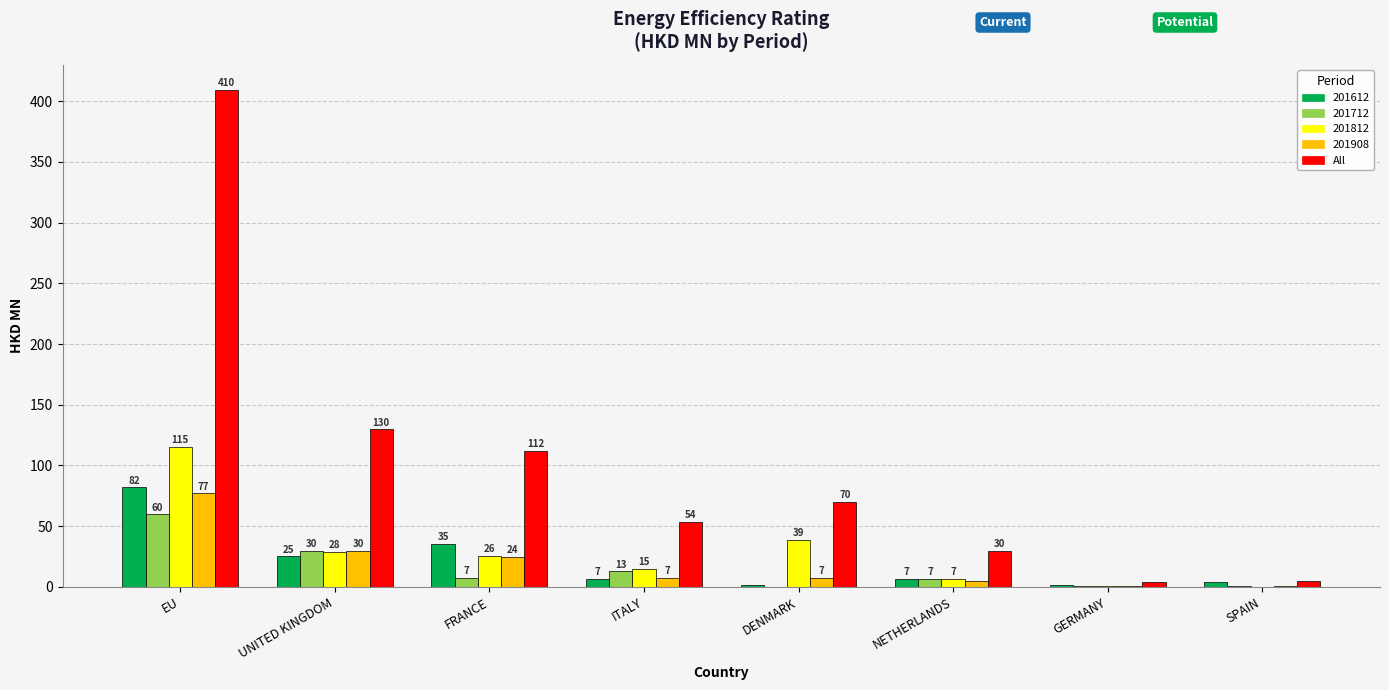

What is the maximum value for All?

409.6